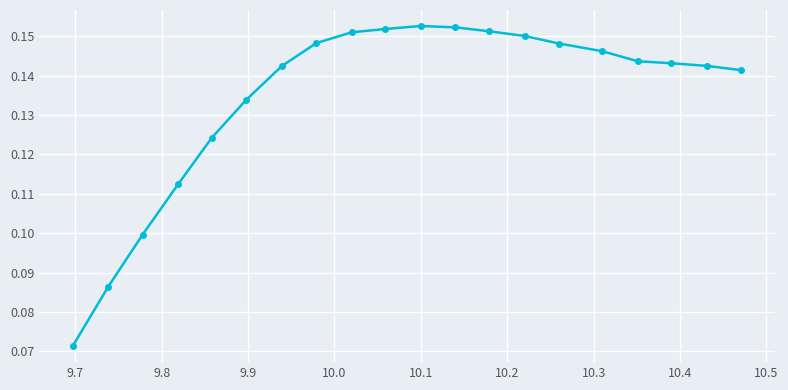

What is the sum of all values?

2.7